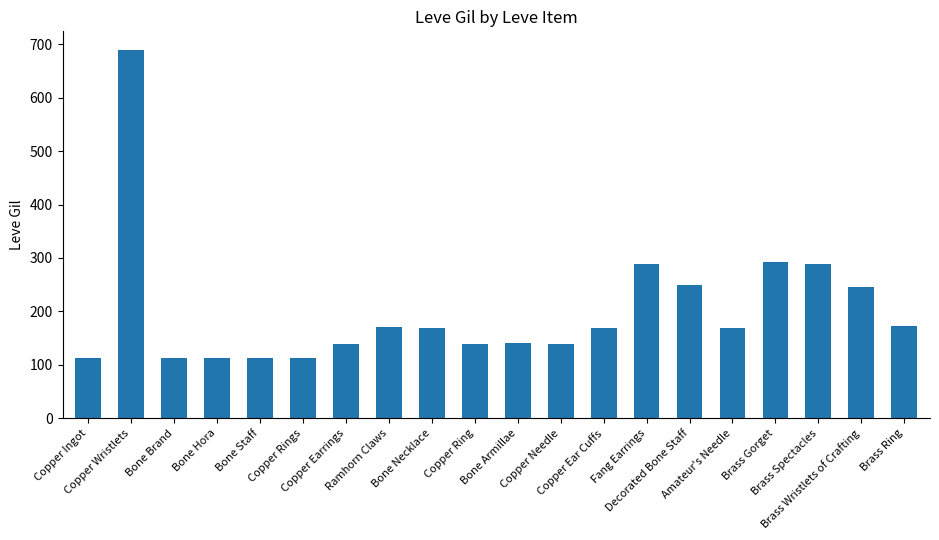

At which label does the data first exceed 168?

Copper Wristlets